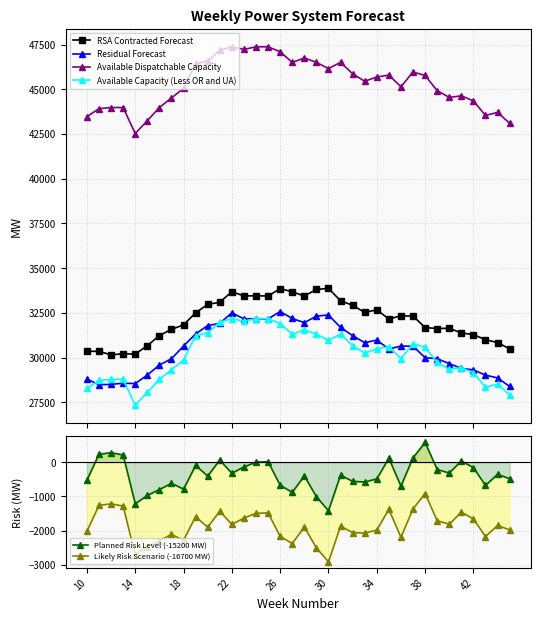

What is the highest value of the Residual Forecast series?

32572